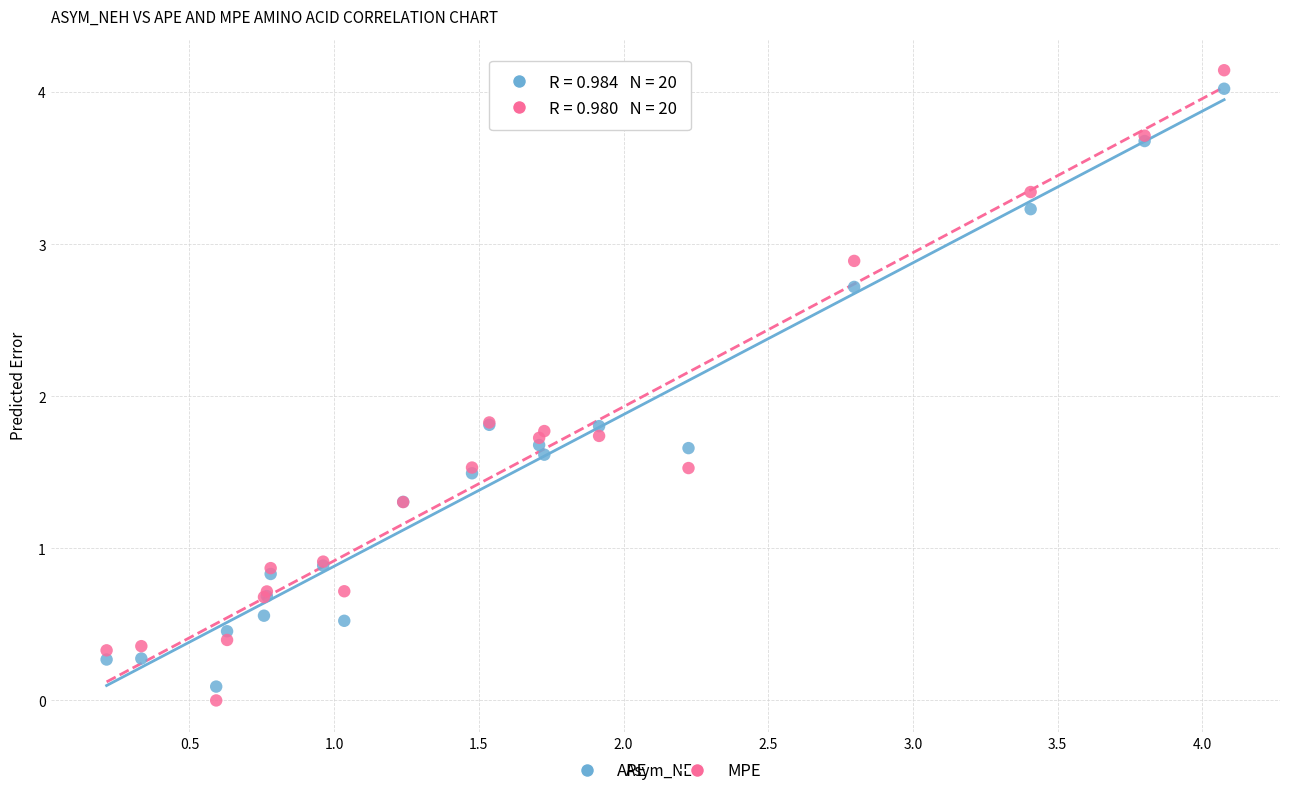

Which series reaches the maximum Y coordinate?

MPE